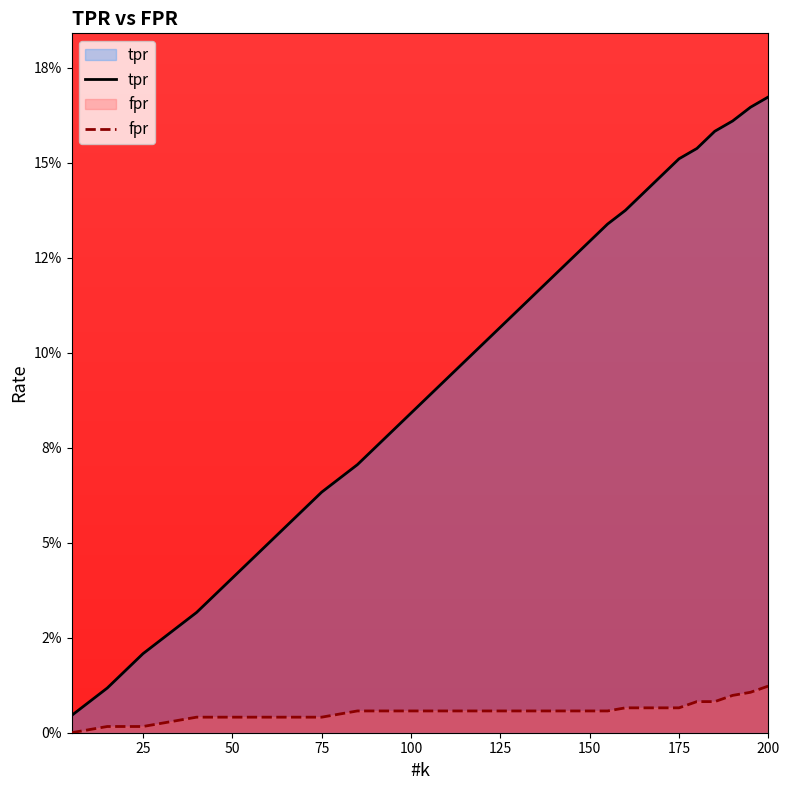

True or false: fpr and tpr intersect in this chart.

False